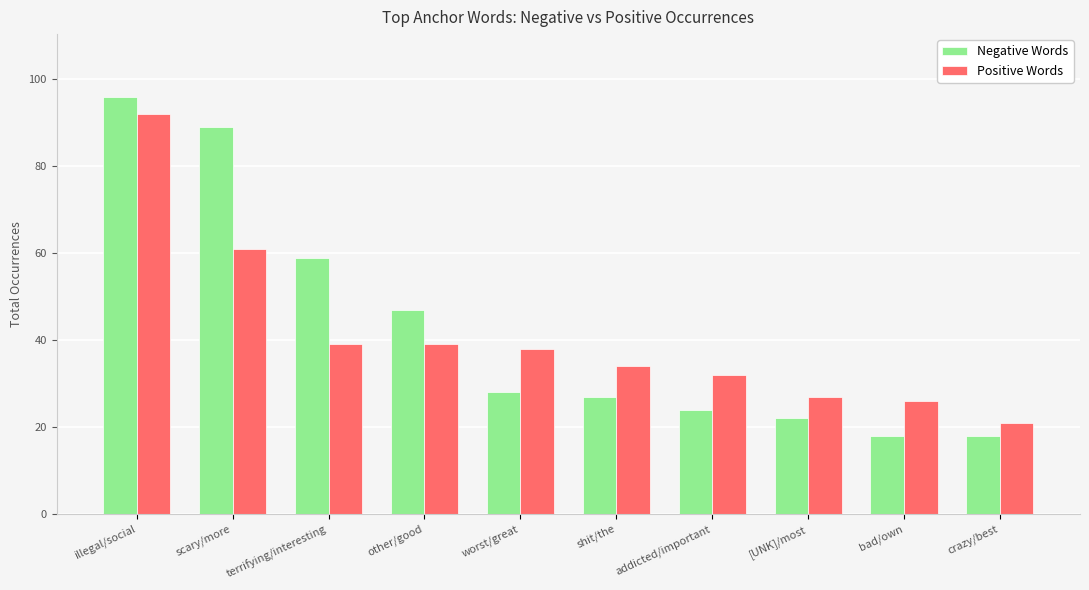

The Negative Words series shows 96 at illegal/social. True or false?

True